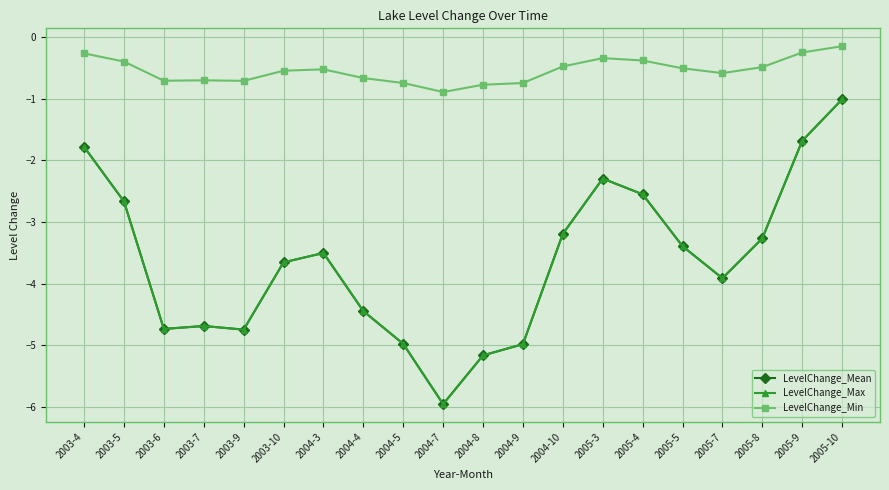

Reading left to right, what are all the values shown in this chart?

LevelChange_Mean: 2003-4=-1.8	2003-5=-2.7	2003-6=-4.7	2003-7=-4.7	2003-9=-4.7	2003-10=-3.7	2004-3=-3.5	2004-4=-4.4	2004-5=-5.0	2004-7=-6.0	2004-8=-5.2	2004-9=-5.0	2004-10=-3.2	2005-3=-2.3	2005-4=-2.6	2005-5=-3.4	2005-7=-3.9	2005-8=-3.3	2005-9=-1.7	2005-10=-1.0
LevelChange_Max: 2003-4=-1.8	2003-5=-2.7	2003-6=-4.7	2003-7=-4.7	2003-9=-4.7	2003-10=-3.7	2004-3=-3.5	2004-4=-4.4	2004-5=-5.0	2004-7=-6.0	2004-8=-5.2	2004-9=-5.0	2004-10=-3.2	2005-3=-2.3	2005-4=-2.6	2005-5=-3.4	2005-7=-3.9	2005-8=-3.3	2005-9=-1.7	2005-10=-1.0
LevelChange_Min: 2003-4=-0.3	2003-5=-0.4	2003-6=-0.7	2003-7=-0.7	2003-9=-0.7	2003-10=-0.5	2004-3=-0.5	2004-4=-0.7	2004-5=-0.7	2004-7=-0.9	2004-8=-0.8	2004-9=-0.7	2004-10=-0.5	2005-3=-0.3	2005-4=-0.4	2005-5=-0.5	2005-7=-0.6	2005-8=-0.5	2005-9=-0.3	2005-10=-0.2